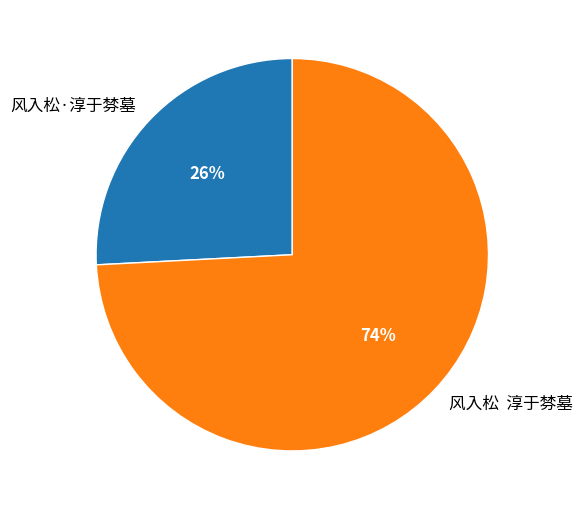

Is the sum of 风入松·淳于棼墓 and 风入松 淳于棼墓 greater than half?

Yes